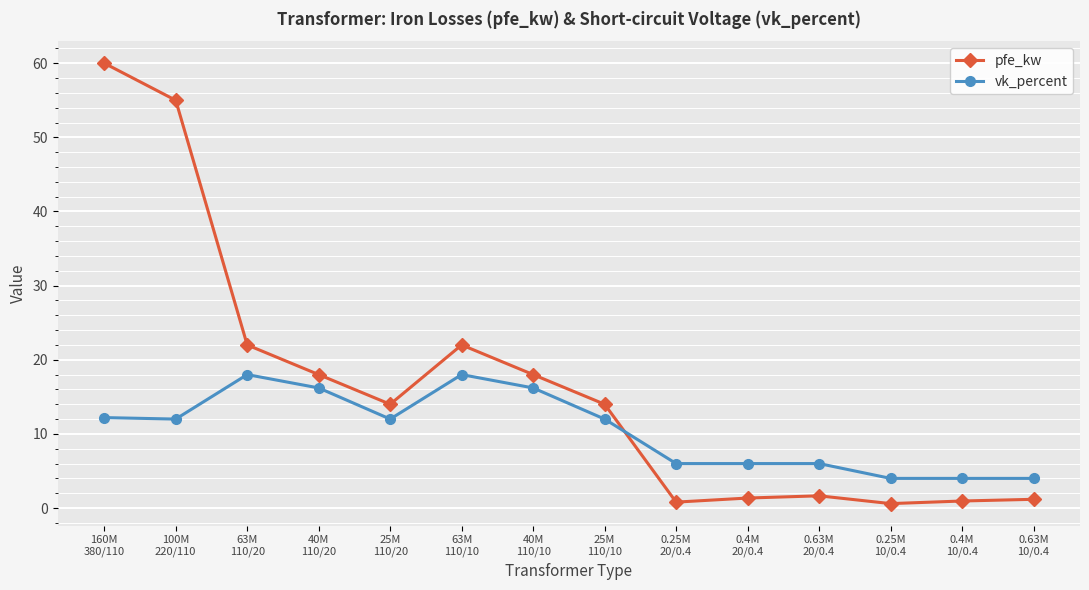

What is the difference between the highest and lowest values at 40M
110/10?

1.8